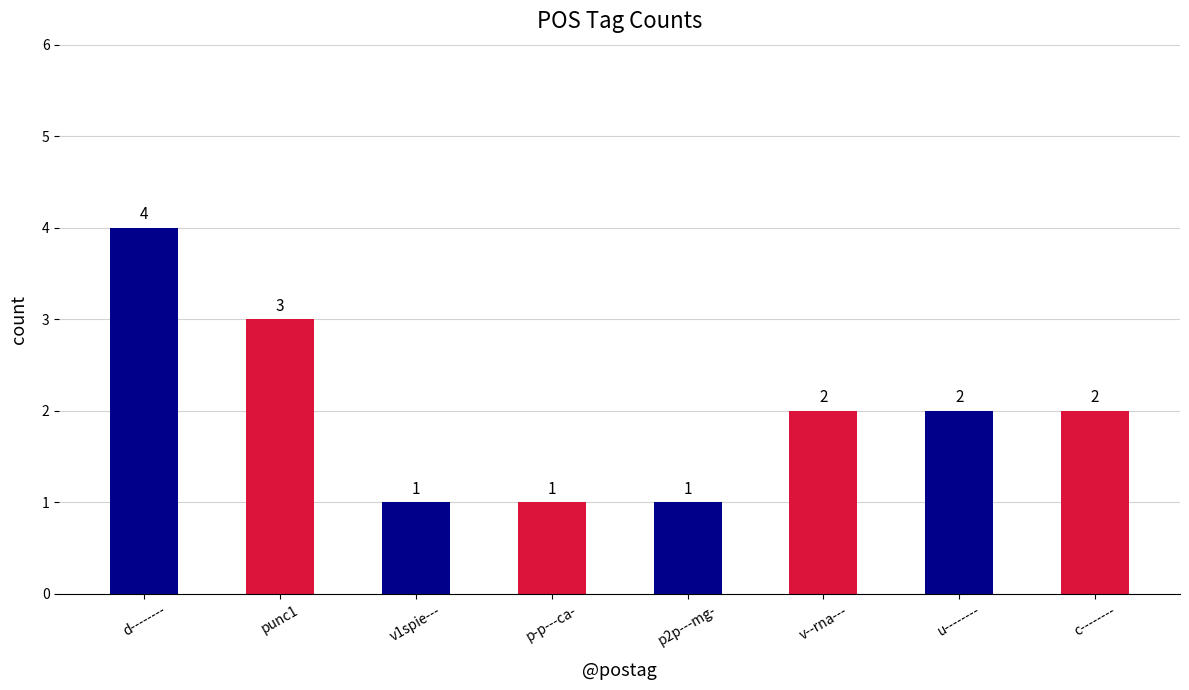

Which label corresponds to the largest value in the chart?

d--------